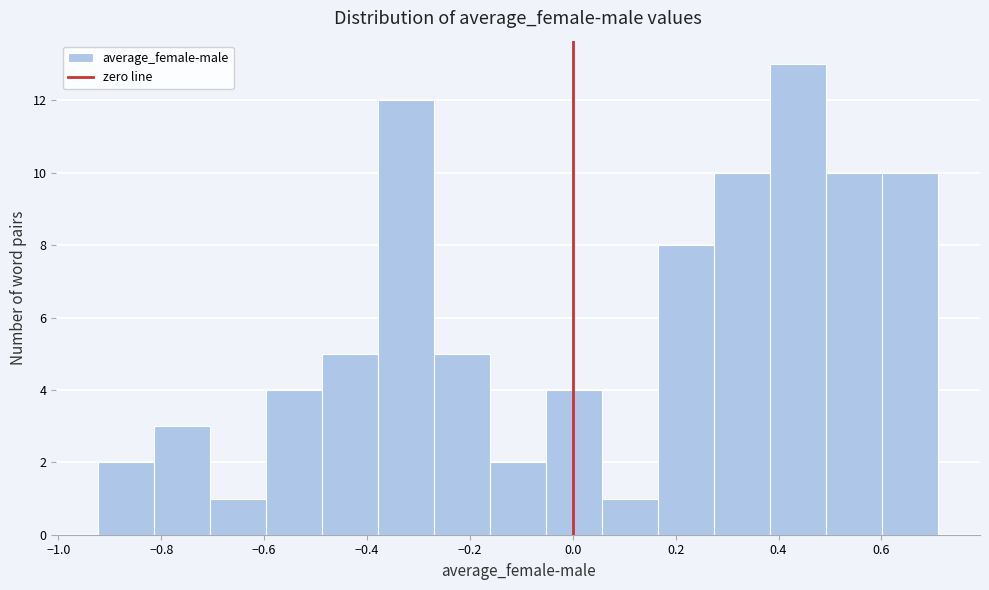

How tall is the bar that spans -0.48 to -0.38 on the x-axis? Neither the bar edges nor the heights are printed on the chart, so give them approximately, as read against the axes.

5